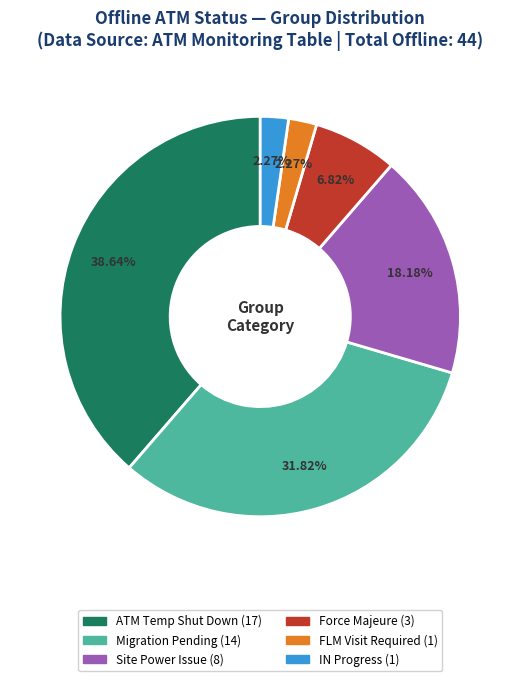

How many segments does this pie chart have?

6